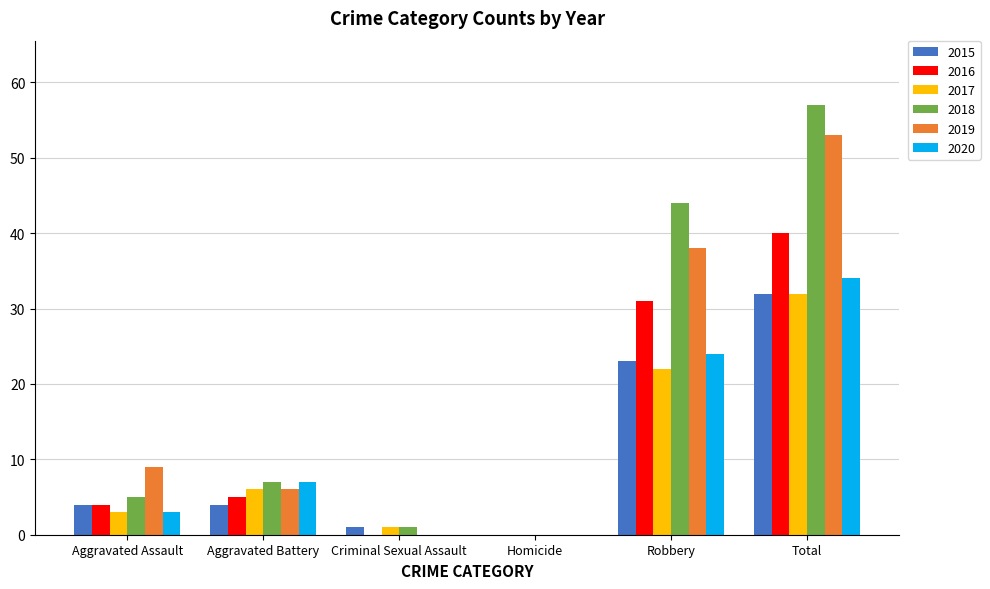

Count the 2016 values in the range 0 to 31.

5